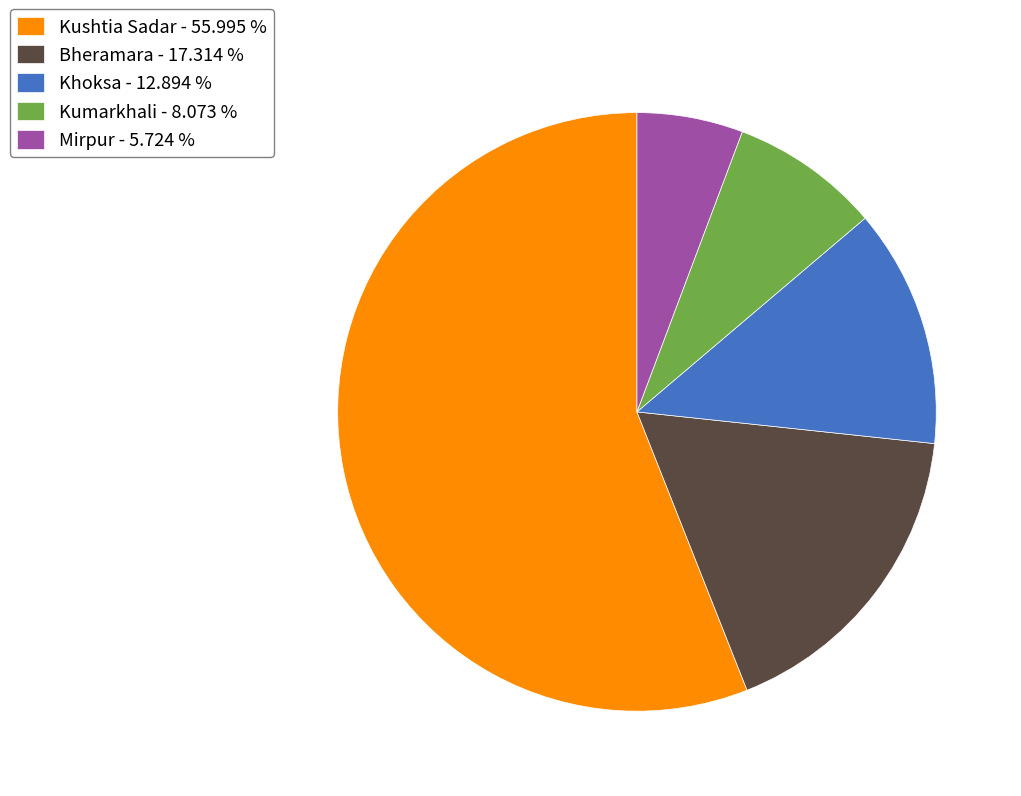

Is there a majority slice in this chart?

Yes